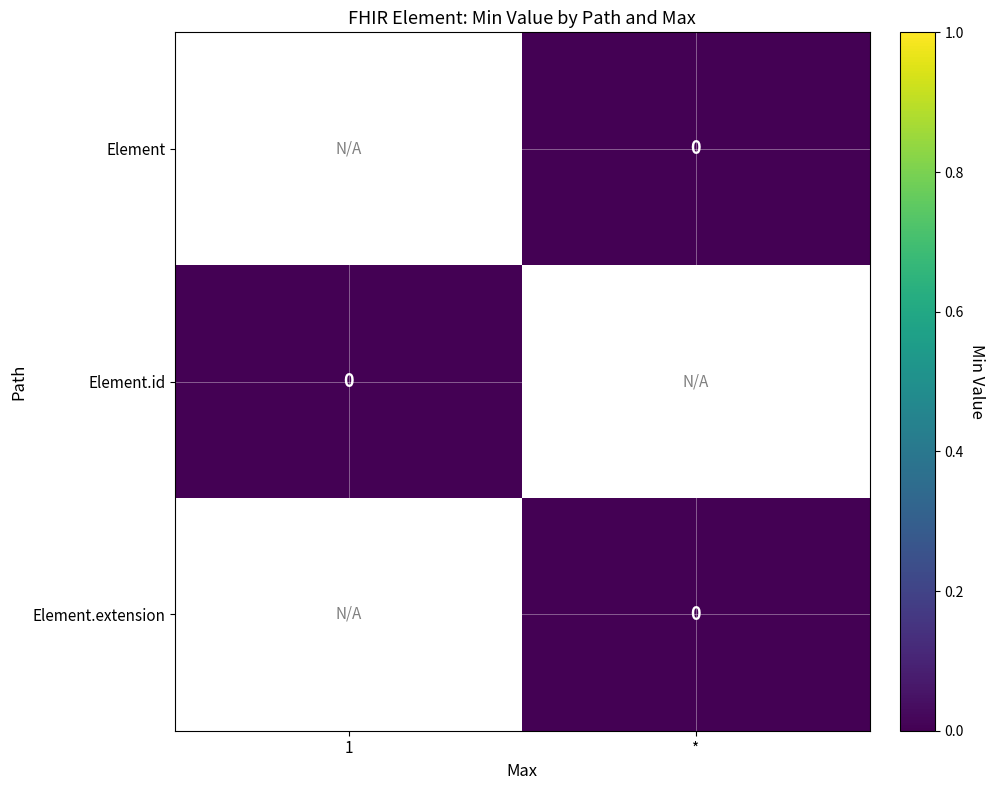

Count the number of categories in the chart.

2